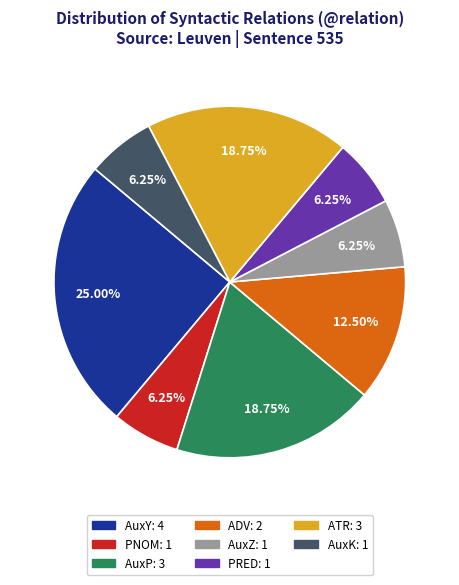

To the nearest percent, what is the average slice percentage?

12%